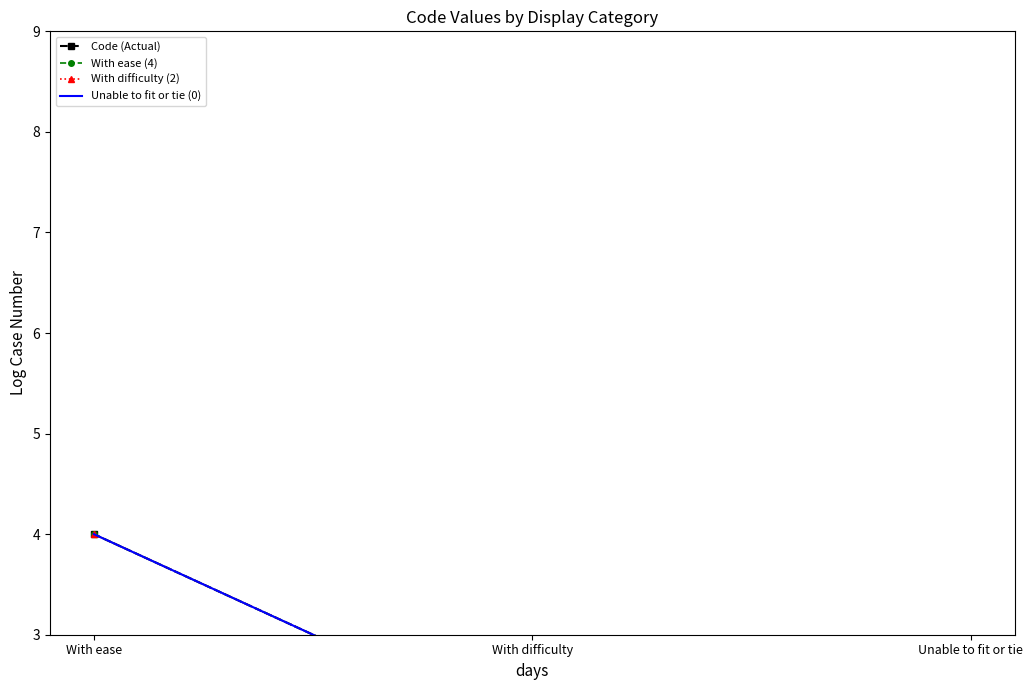

How many distinct data groups are displayed?

4